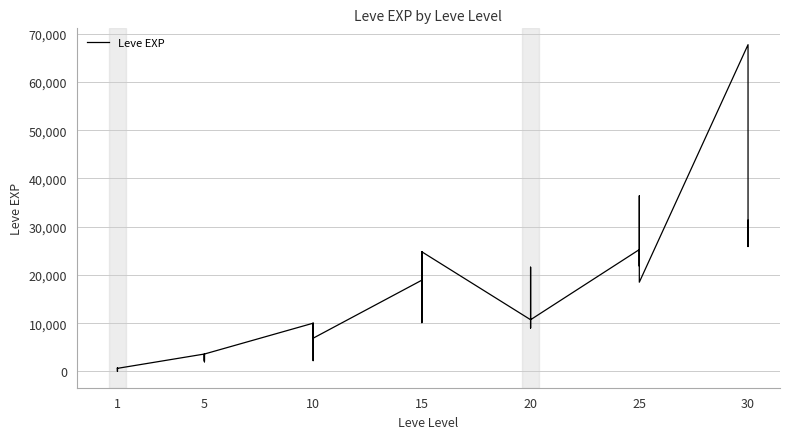

How many lines are shown in the chart?

1